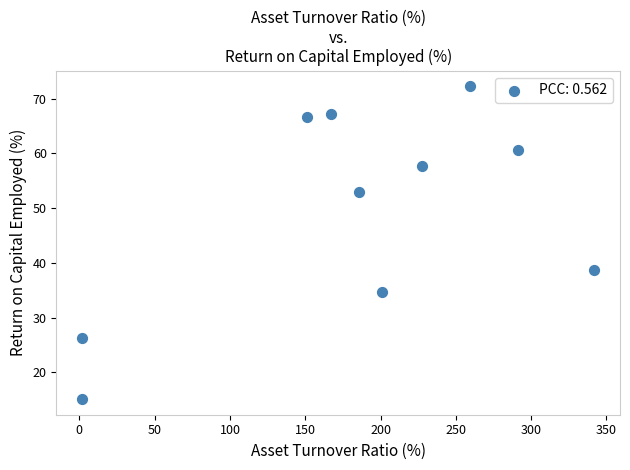

What Y value in the scatter plot is closest to 43?

38.8